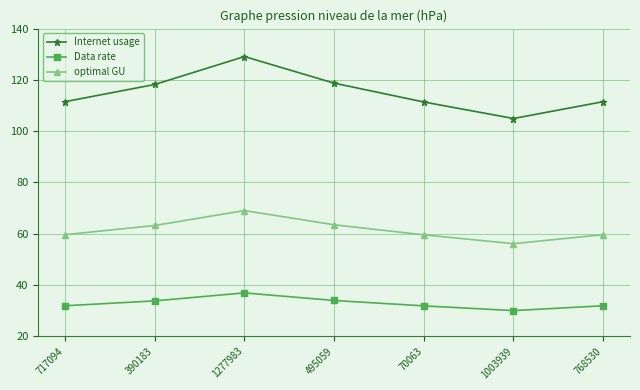

Where is the first local minimum for optimal GU?

1003939